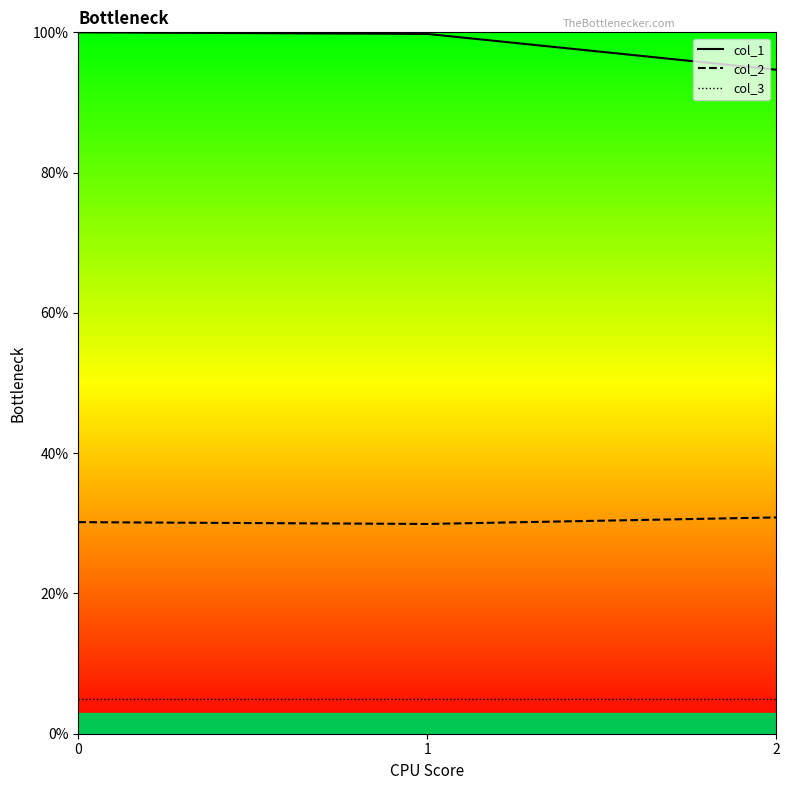

What is the difference between the col_2 values at 1 and 0?

0.3